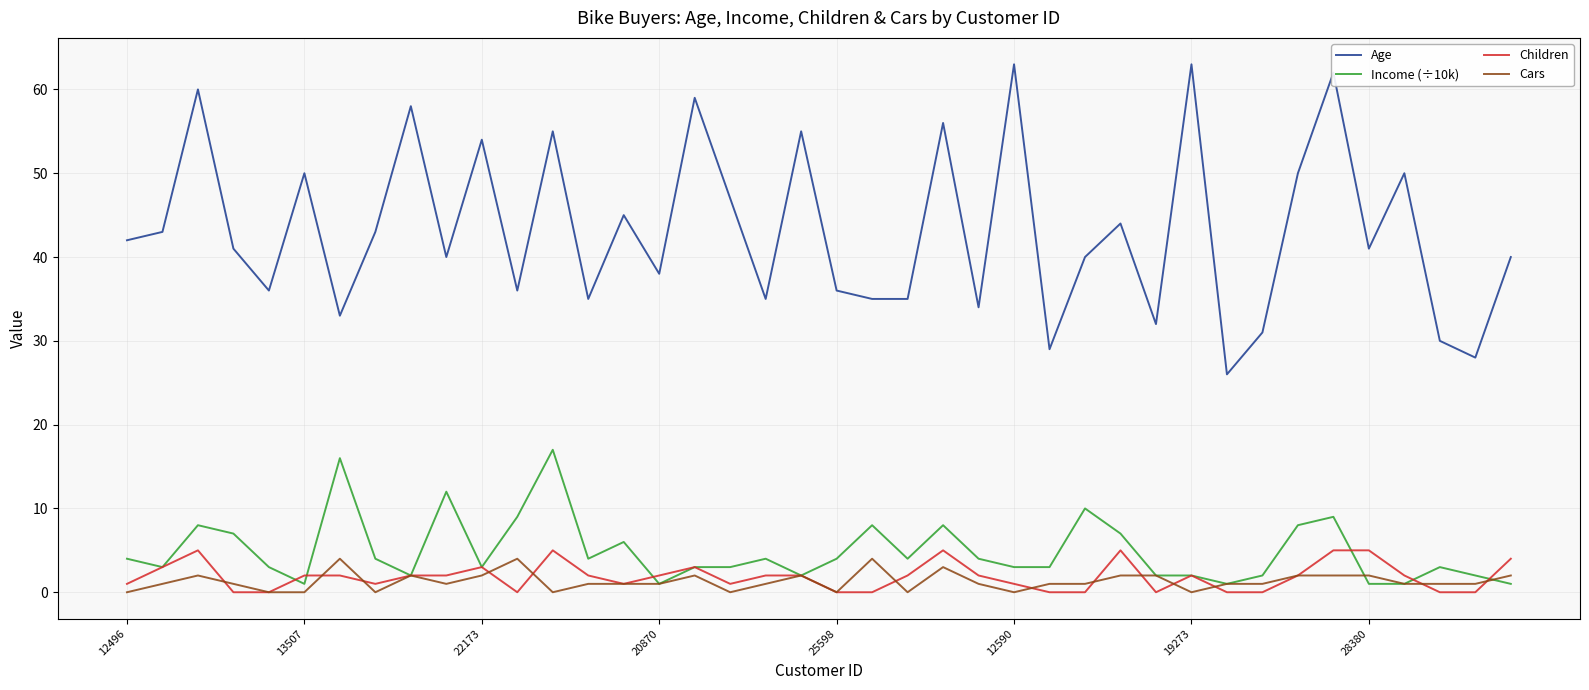

Is this an area chart (filled region under the line)?

No